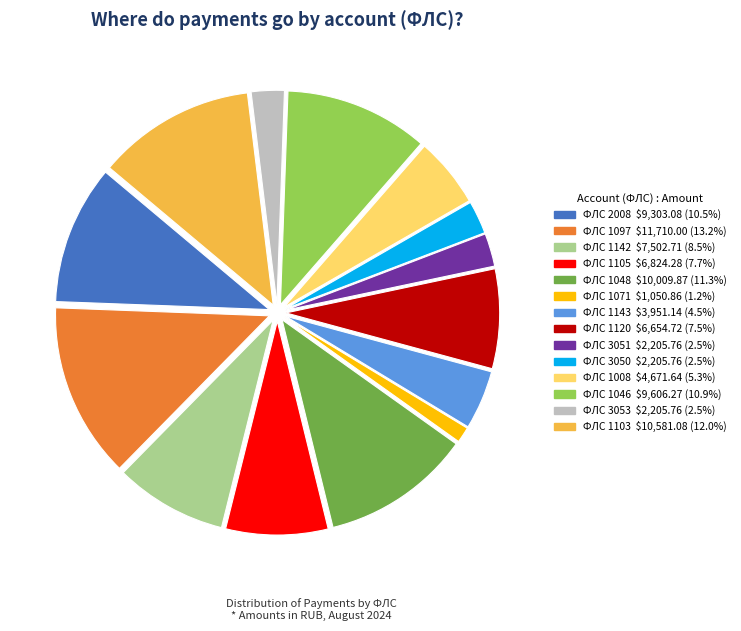

Is there any slice that represents more than half of the pie?

No